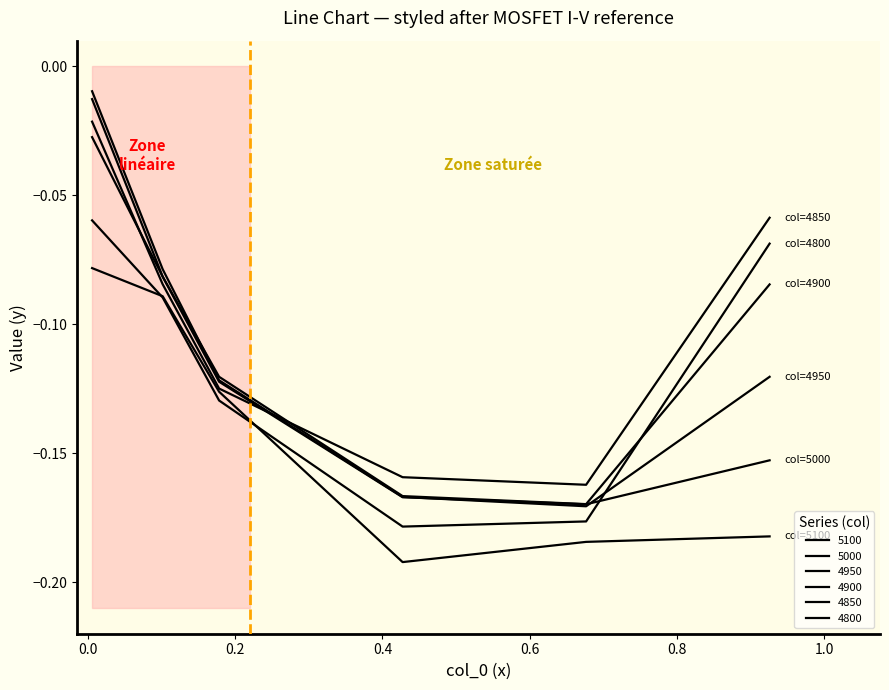

Is this an area chart (filled region under the line)?

No